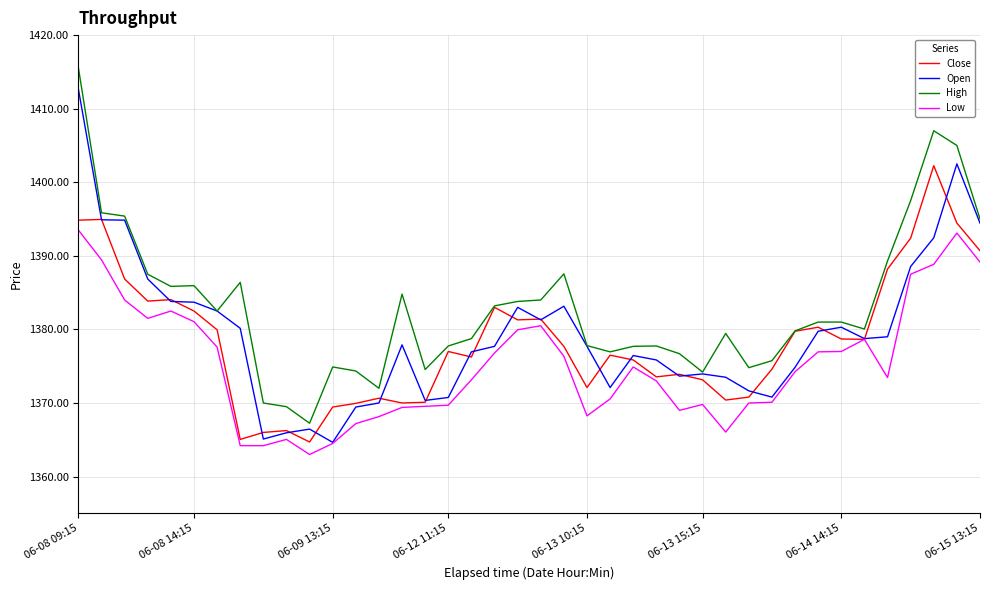

What is the difference between the second highest and second lowest values in the Low series?

28.9